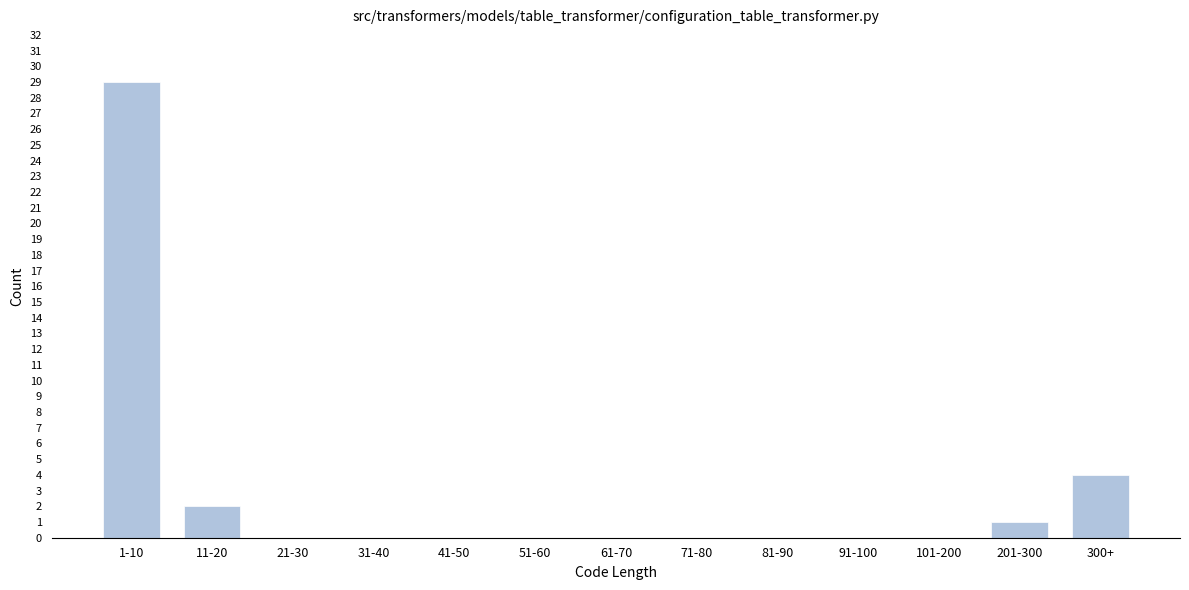

Reading left to right, what are all the values shown in this chart?

1-10=29	11-20=2	21-30=0	31-40=0	41-50=0	51-60=0	61-70=0	71-80=0	81-90=0	91-100=0	101-200=0	201-300=1	300+=4